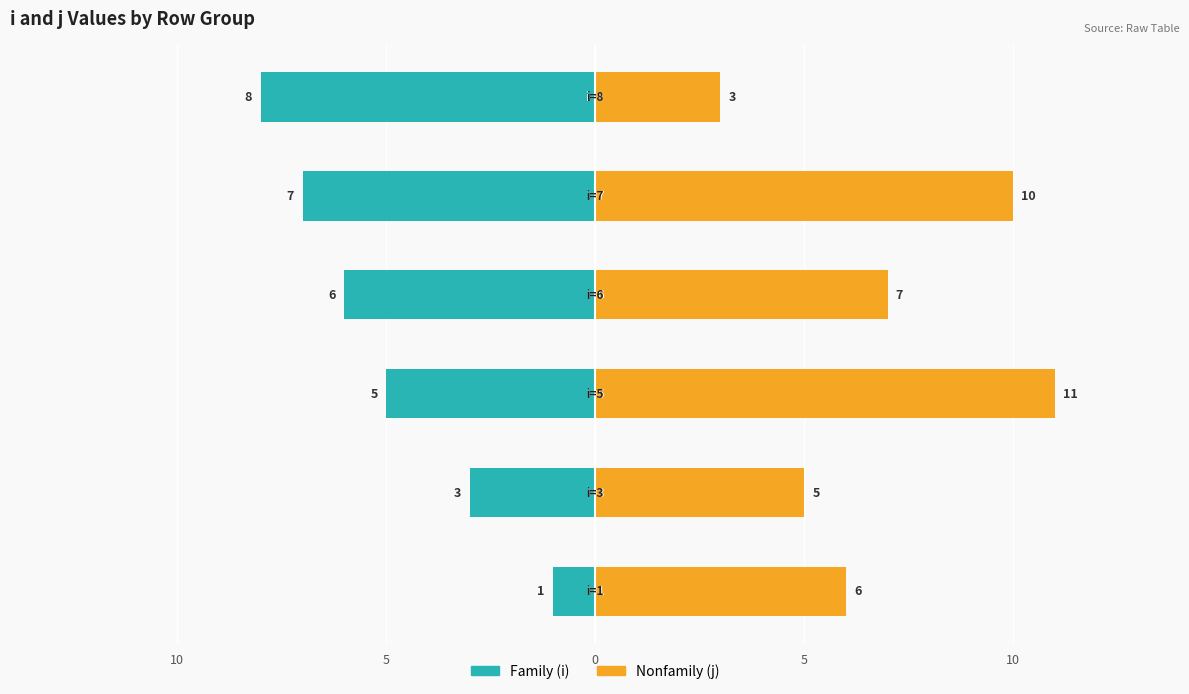

Is the value of Family at 0 greater than the value of Nonfamily at 5?

No